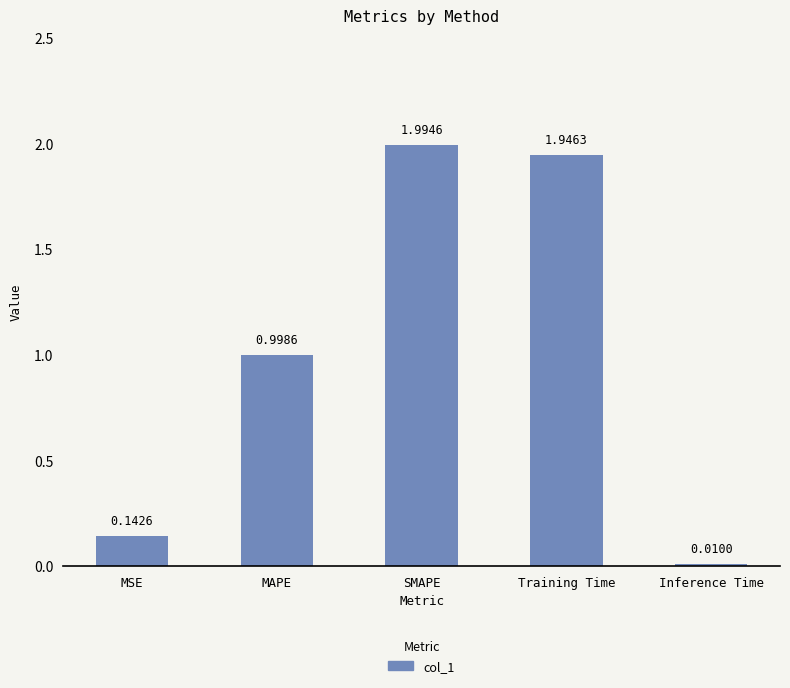

True or false: the data shows 1.0 at MAPE.

True